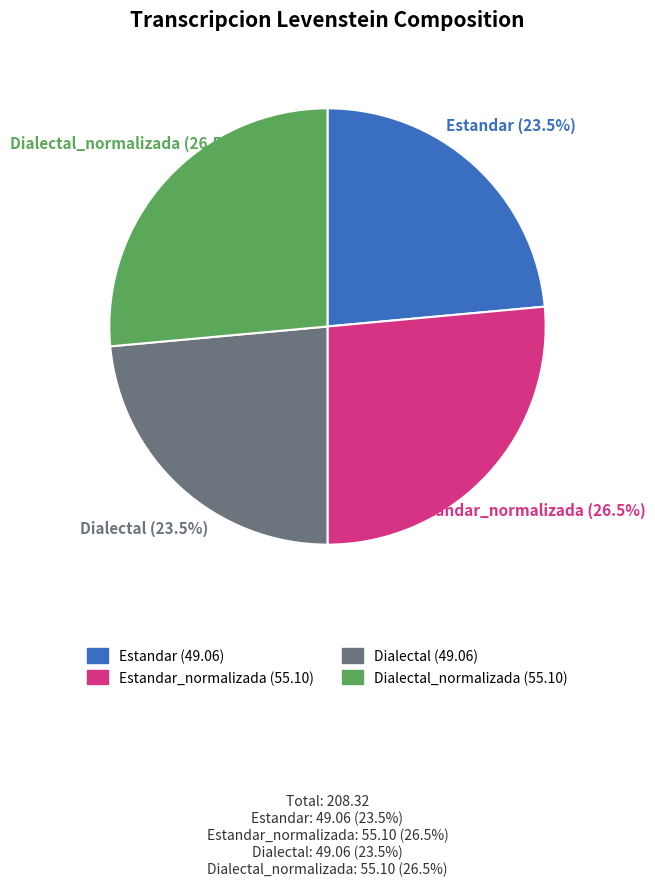

Does any single category account for the majority?

No